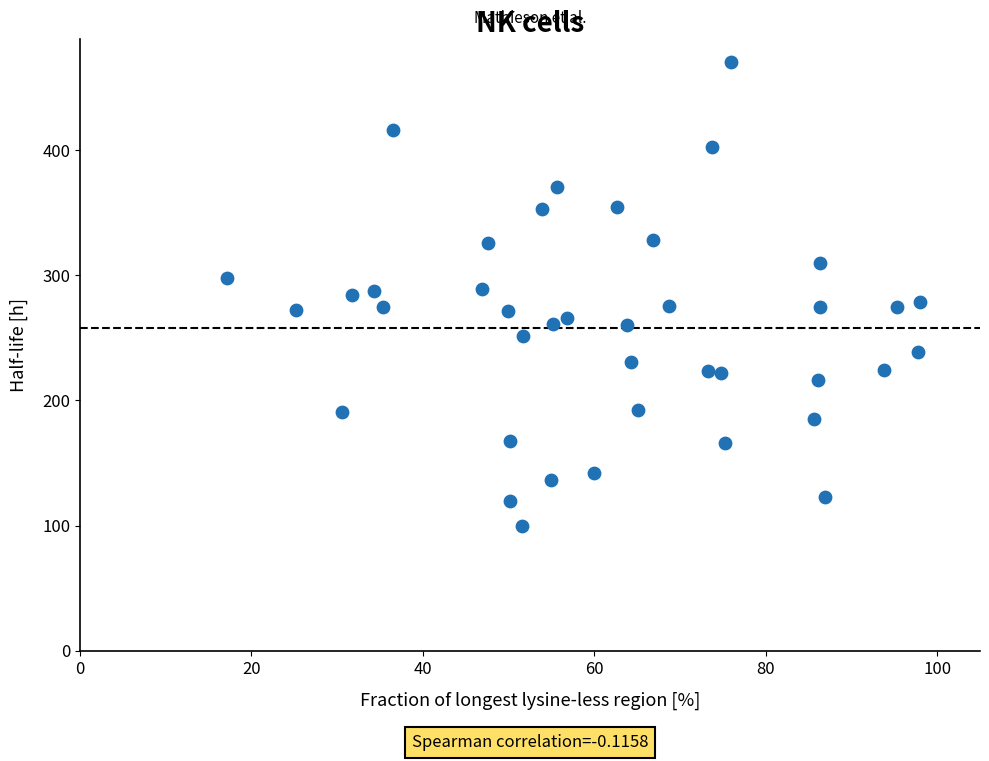

What is the range of Y values (max minus min)?

370.9